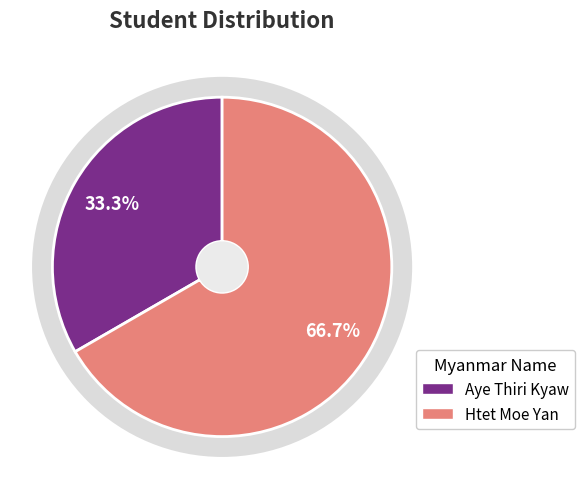

Approximately how many times larger is the value at Aye Thiri Kyaw compared to Htet Moe Yan?

0.5